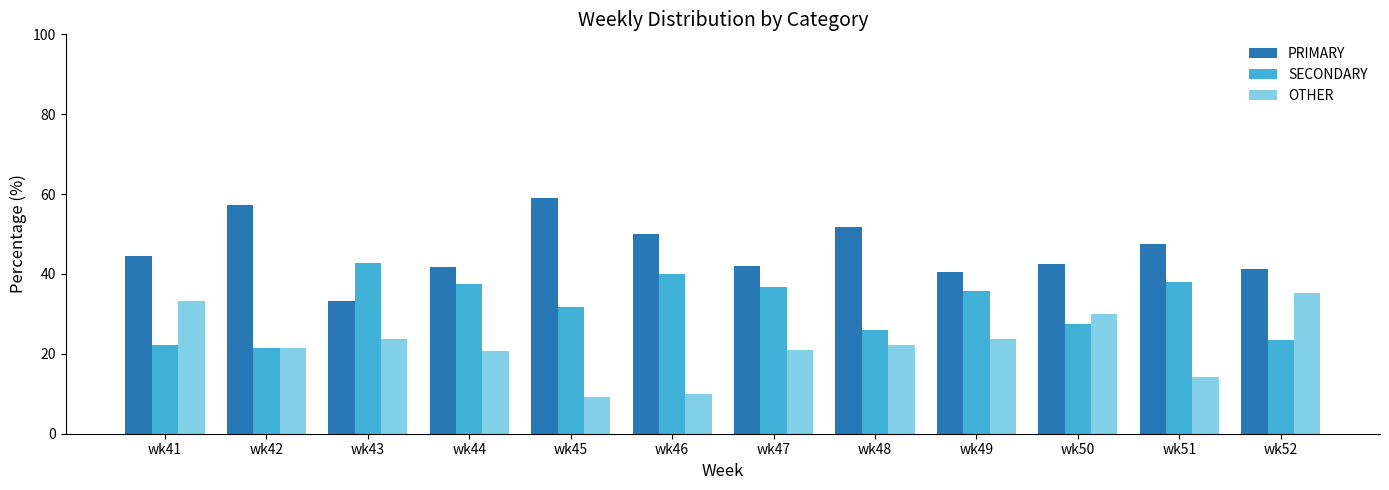

How many values in the OTHER series are below 22?

6